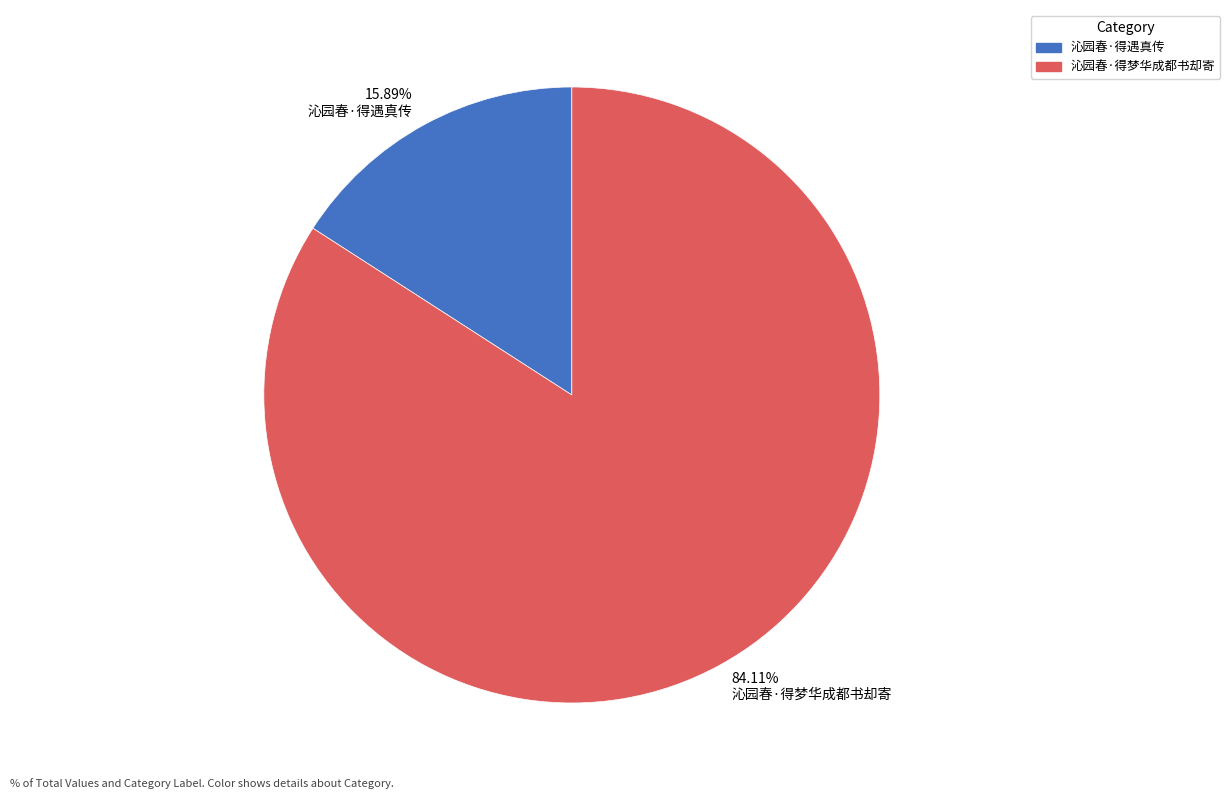

Rank the categories by value from highest to lowest.

84.11% 沁园春·得梦华成都书却寄, 15.89% 沁园春·得遇真传